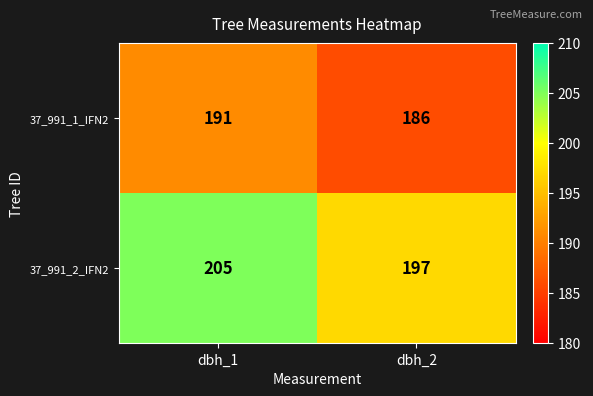

What is the difference between the maximum and minimum values in the 37_991_1_IFN2 series?

5